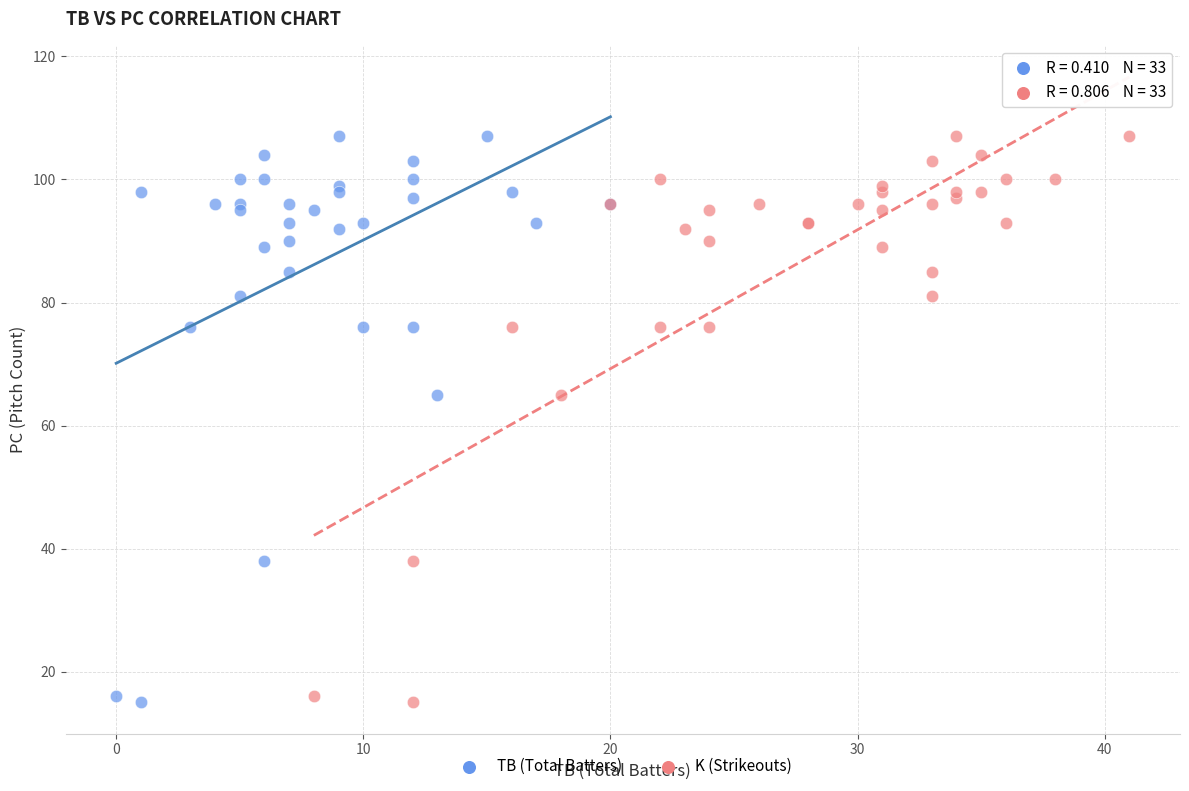

What are all the series names shown in the legend?

TB (Total Batters), K (Strikeouts)